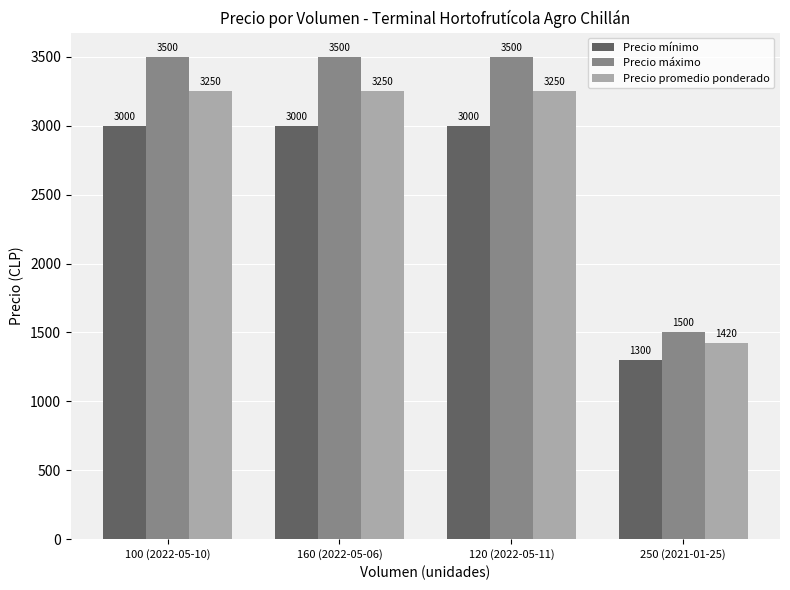

What is the spread (max minus min) of values at 160 (2022-05-06)?

500